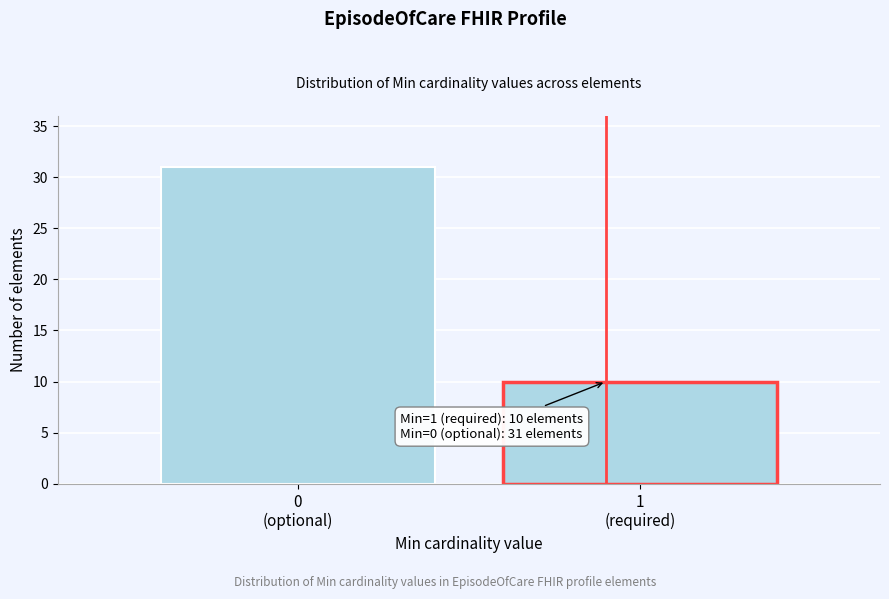

Reading right to left, transcribe all the data shown in this chart.

10	31